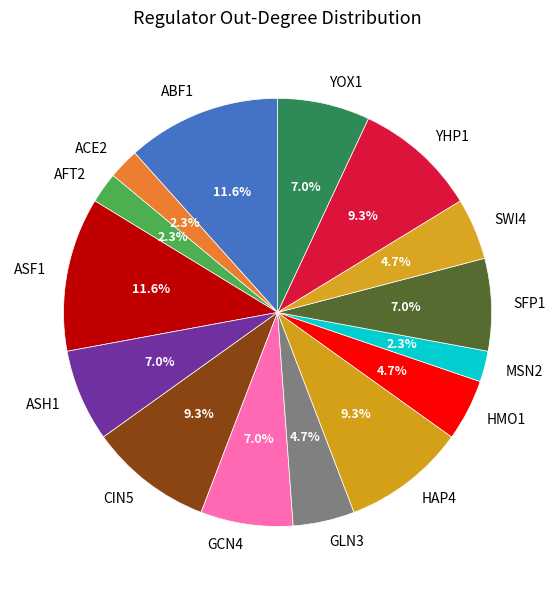

Is it true that ASF1 is 12% of the pie?

True